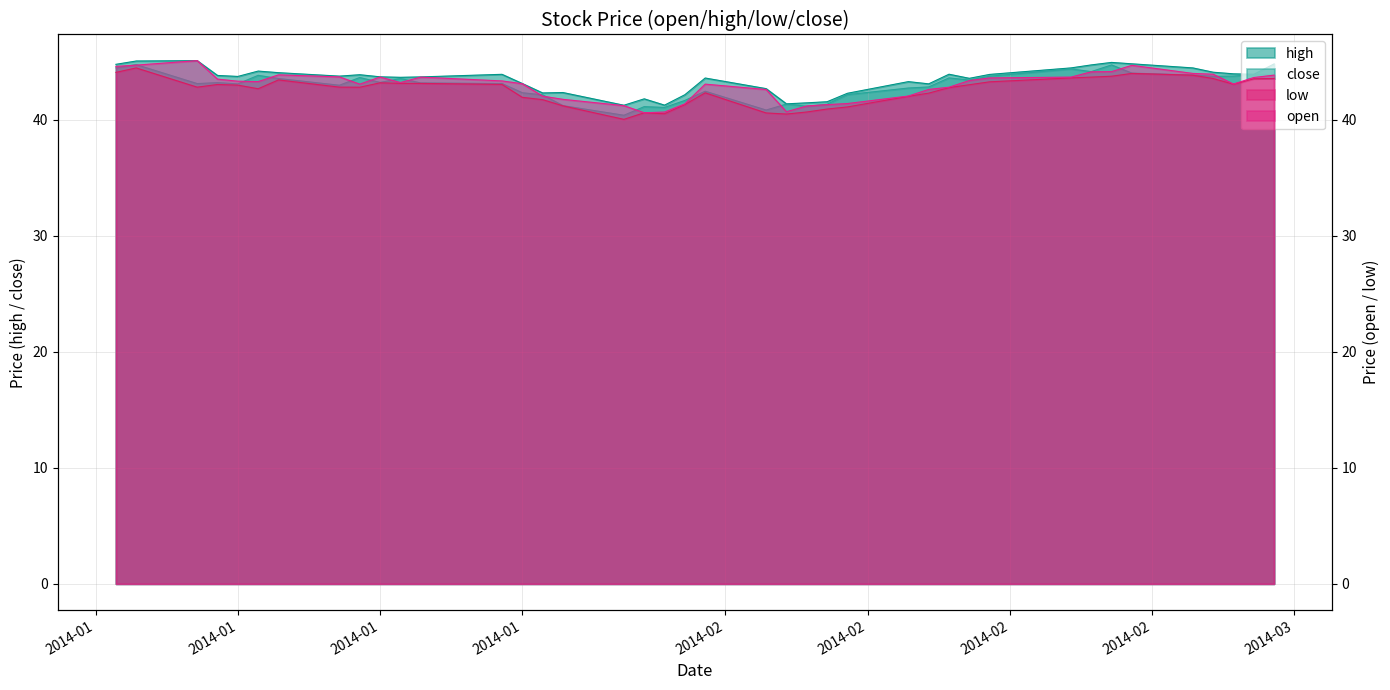

How many interior local peaks does the high series have?

10